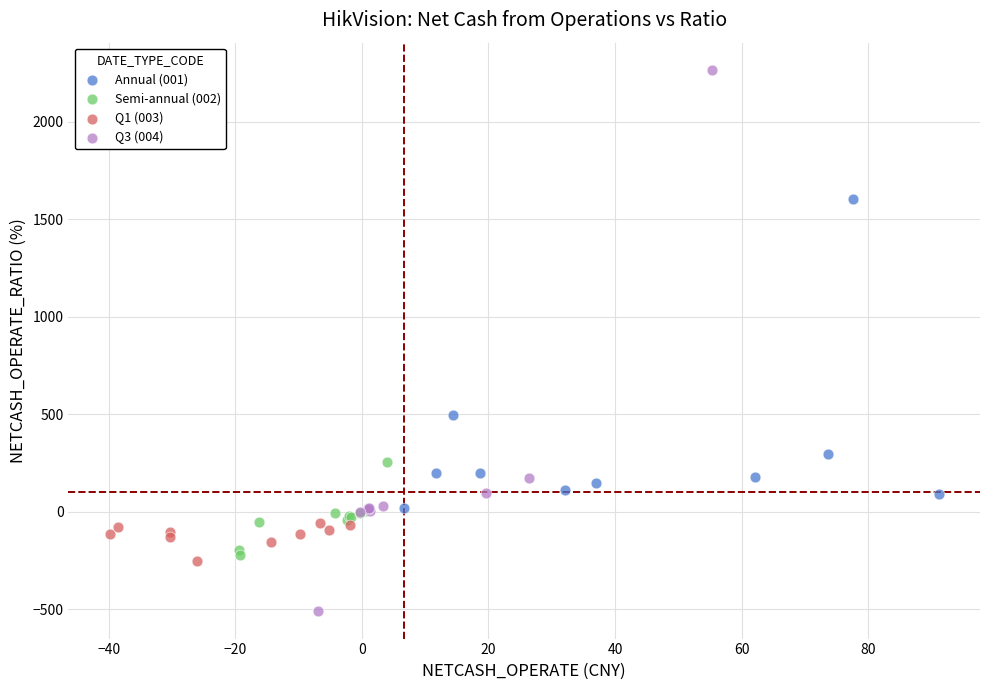

Which series has the largest Y range (max minus min)?

Q3 (004)